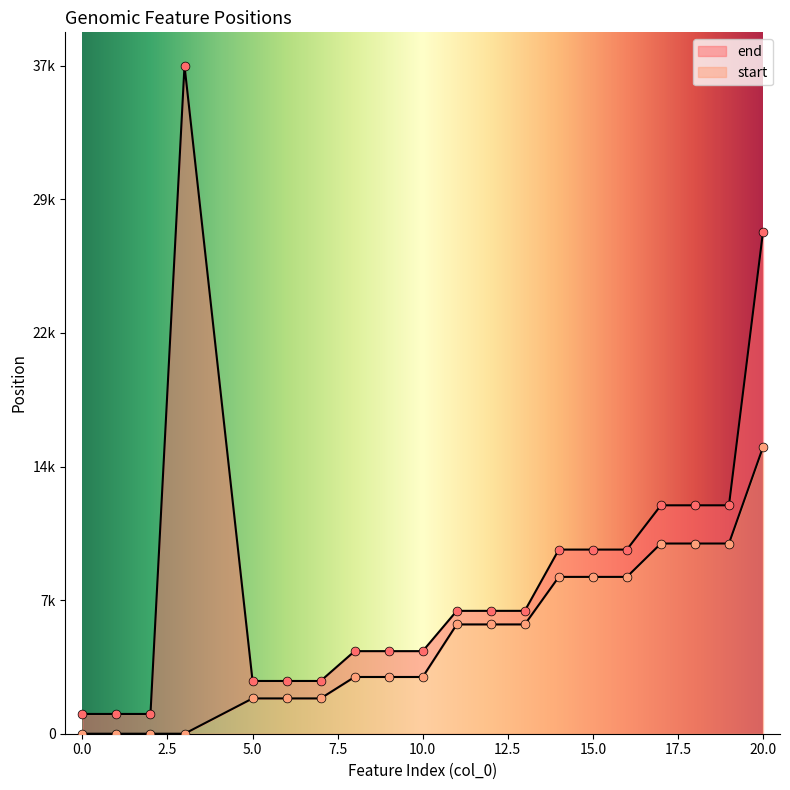

Which series reaches the maximum Y coordinate?

end